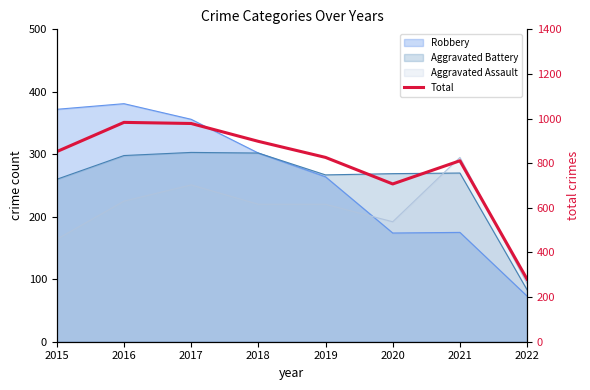

Reading right to left, transcribe all the data shown in this chart.

2022=280	2021=811	2020=707	2019=826	2018=898	2017=978	2016=983	2015=852